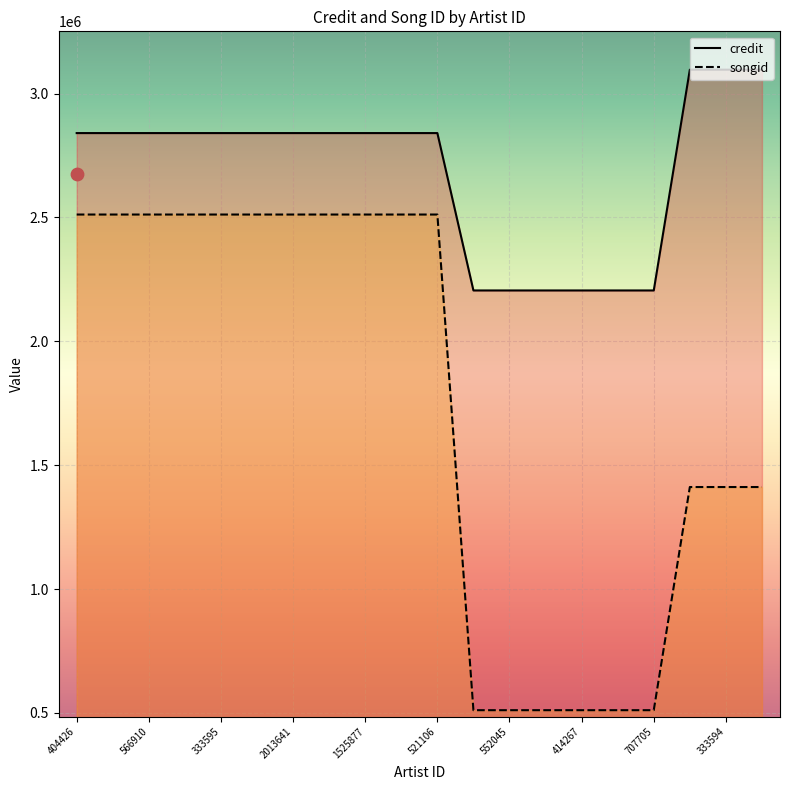

What are all the series names shown in the legend?

credit, songid